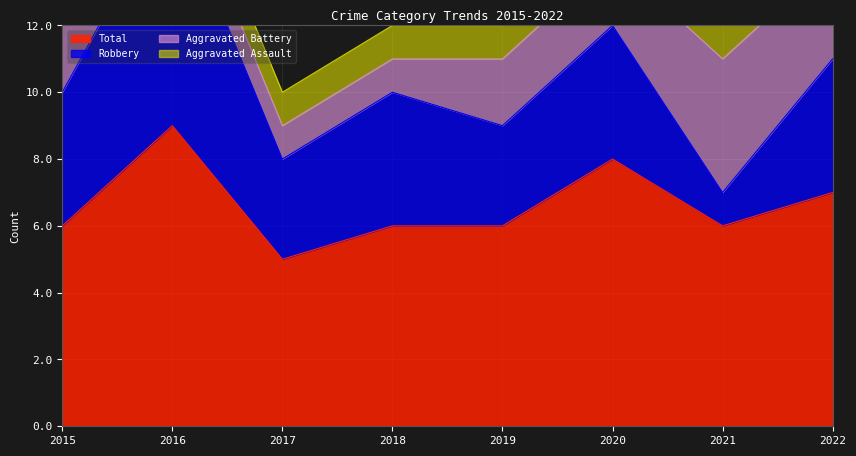

What are all the series names shown in the legend?

Aggravated Assault, Aggravated Battery, Robbery, Total